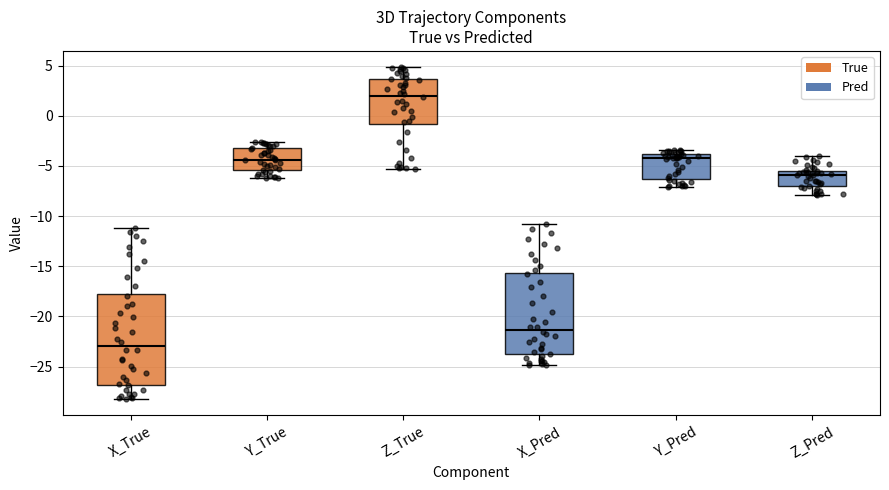

Reading left to right, transcribe this box plot: for each box, give where its median line is, the range the box spans, and where its two whiskers end, as read against the y-axis. The values are not printed on the chart, so give them approximately, as read against the axis.

X_True: median -23.0, box -27.0 to -17.5, whiskers -28.0 to -11.0
Y_True: median -4.5, box -5.5 to -3.5, whiskers -6.0 to -2.5
Z_True: median 2.0, box -1.0 to 3.5, whiskers -5.5 to 5.0
X_Pred: median -21.5, box -24.0 to -15.5, whiskers -25.0 to -11.0
Y_Pred: median -4.0 (just below the box's upper edge), box -6.5 to -4.0, whiskers -7.0 to -3.5
Z_Pred: median -6.0, box -7.0 to -5.5, whiskers -8.0 to -4.0